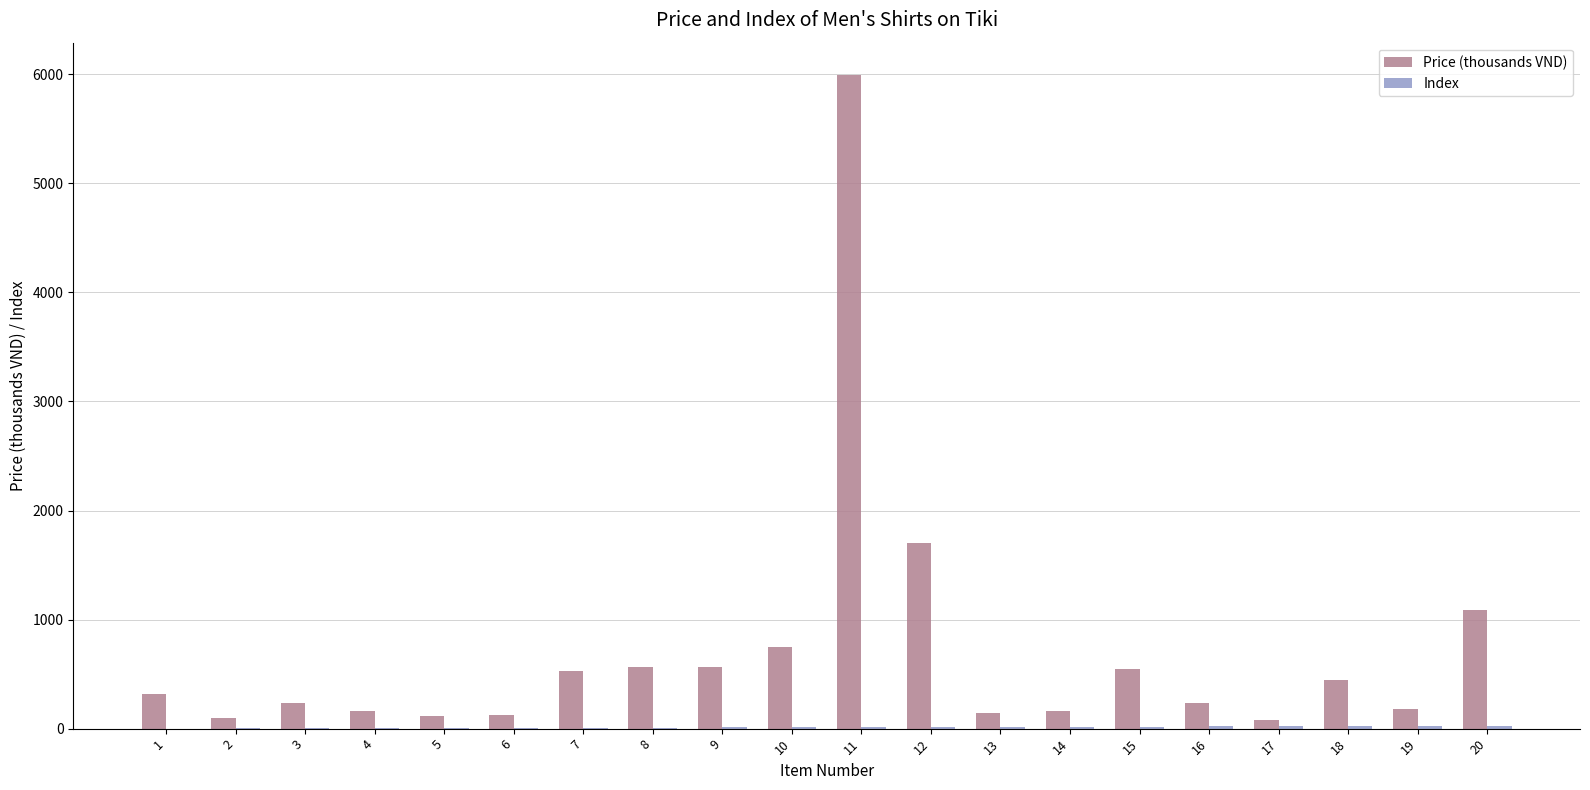

What is the sum of the Price (thousands VND) values at 4 and 17?

234